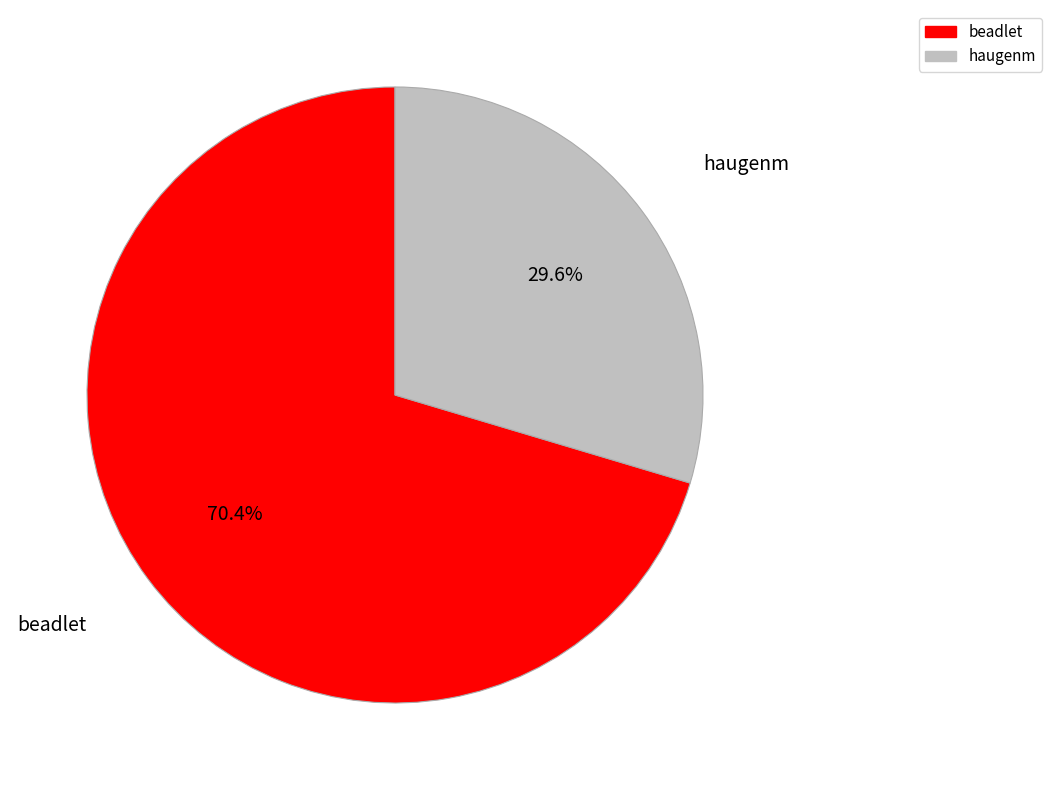

True or false: haugenm accounts for 44% of the total.

False